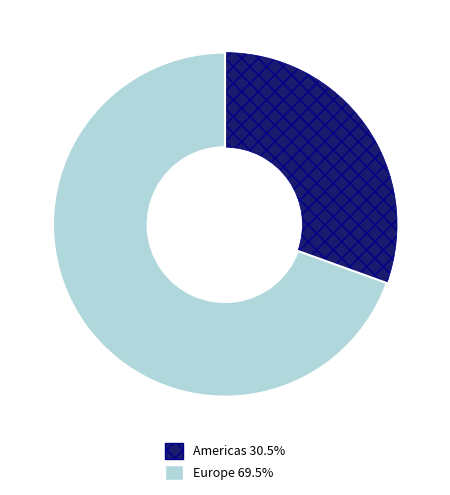

Combined, do Americas and Europe account for over 50%?

Yes